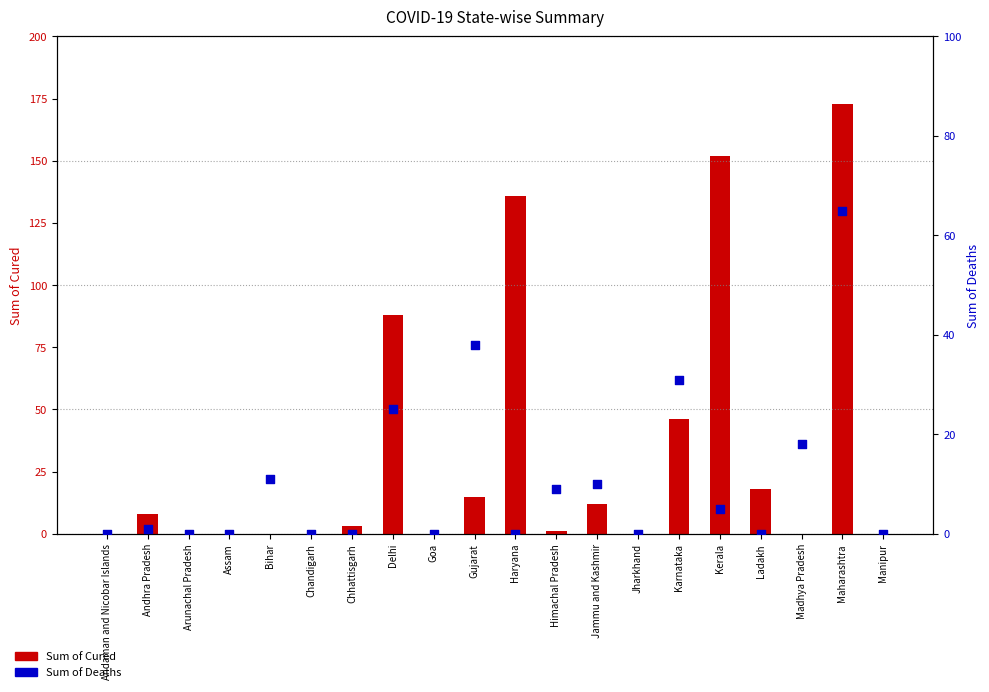

Which series reaches the minimum Y coordinate?

Sum of Cured